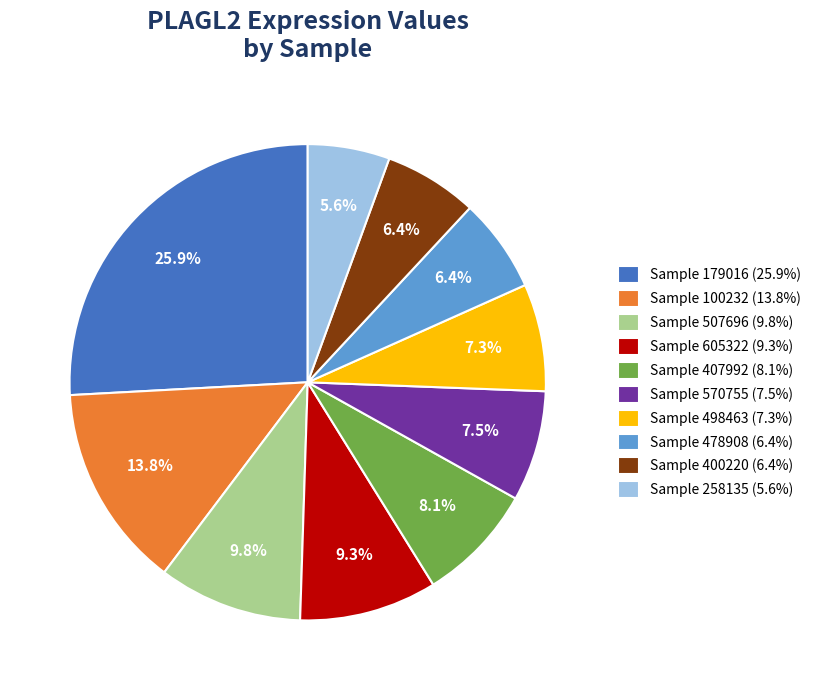

How many slices are in this pie chart?

10